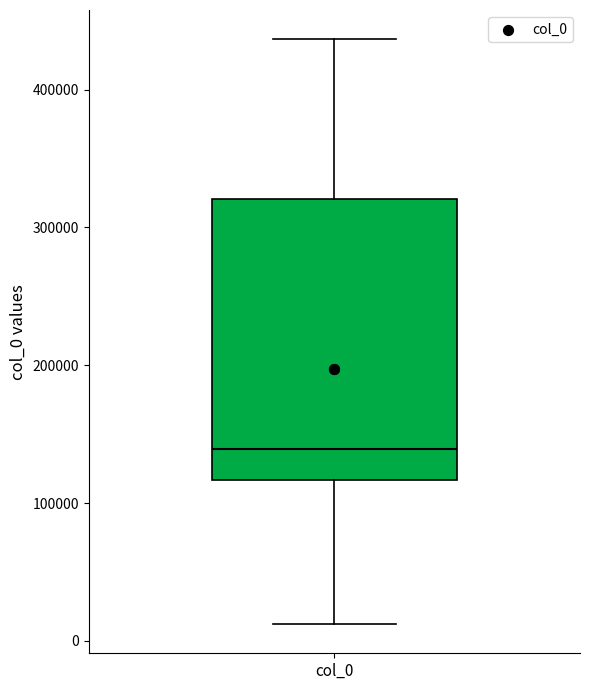

Transcribe this box plot: give where the median line is, the range the box spans, and where the two whiskers end, as read against the y-axis. The values are not printed on the chart, so give them approximately, as read against the axis.

median 140000, box 120000 to 320000, whiskers 10000 to 440000